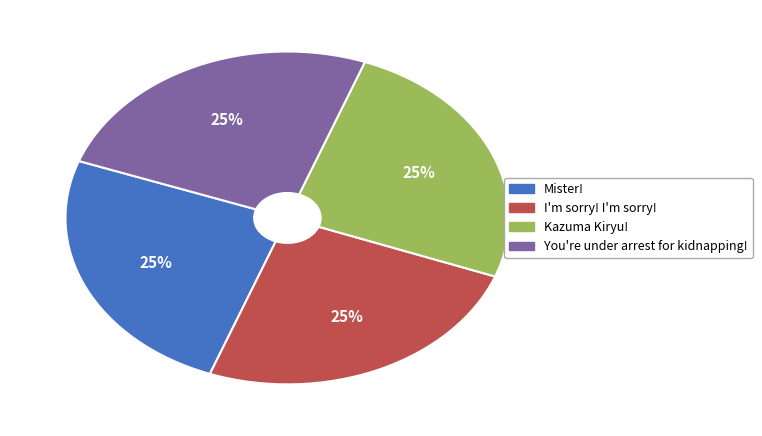

The I'm sorry! I'm sorry! slice represents 25% of the pie. True or false?

True